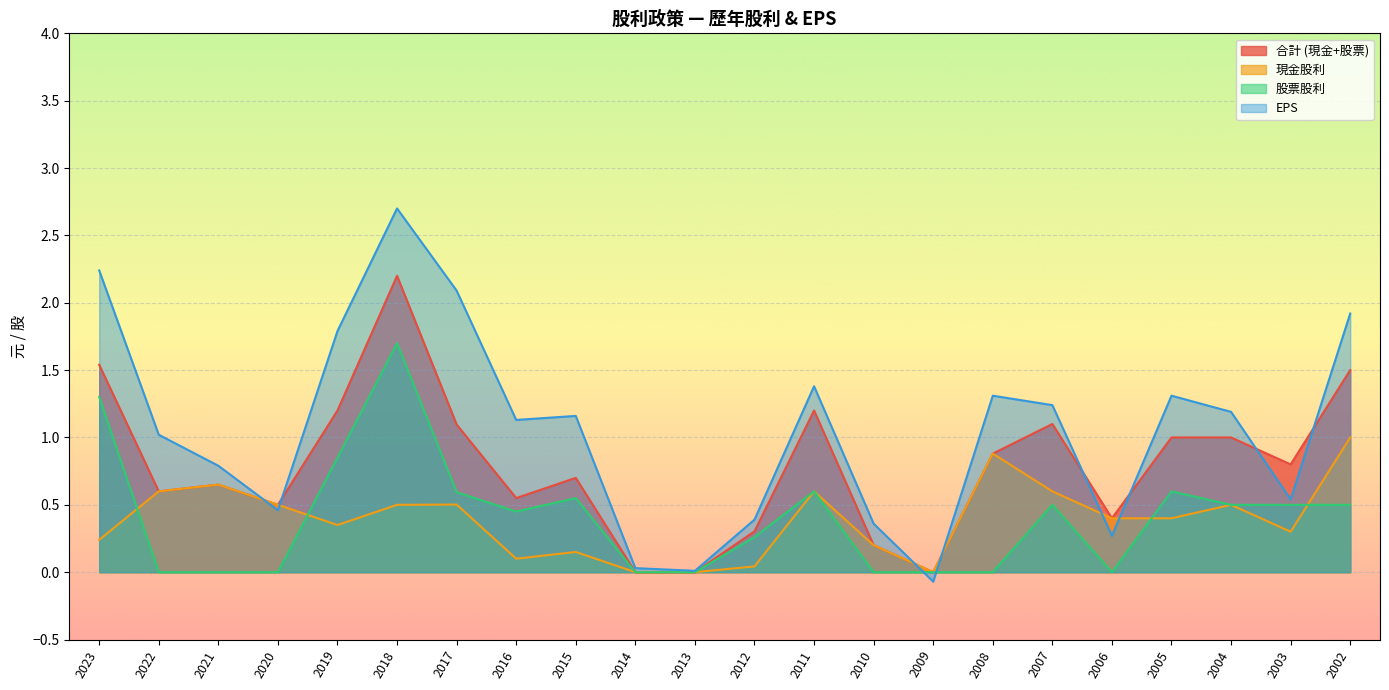

How many lines are shown in the chart?

4